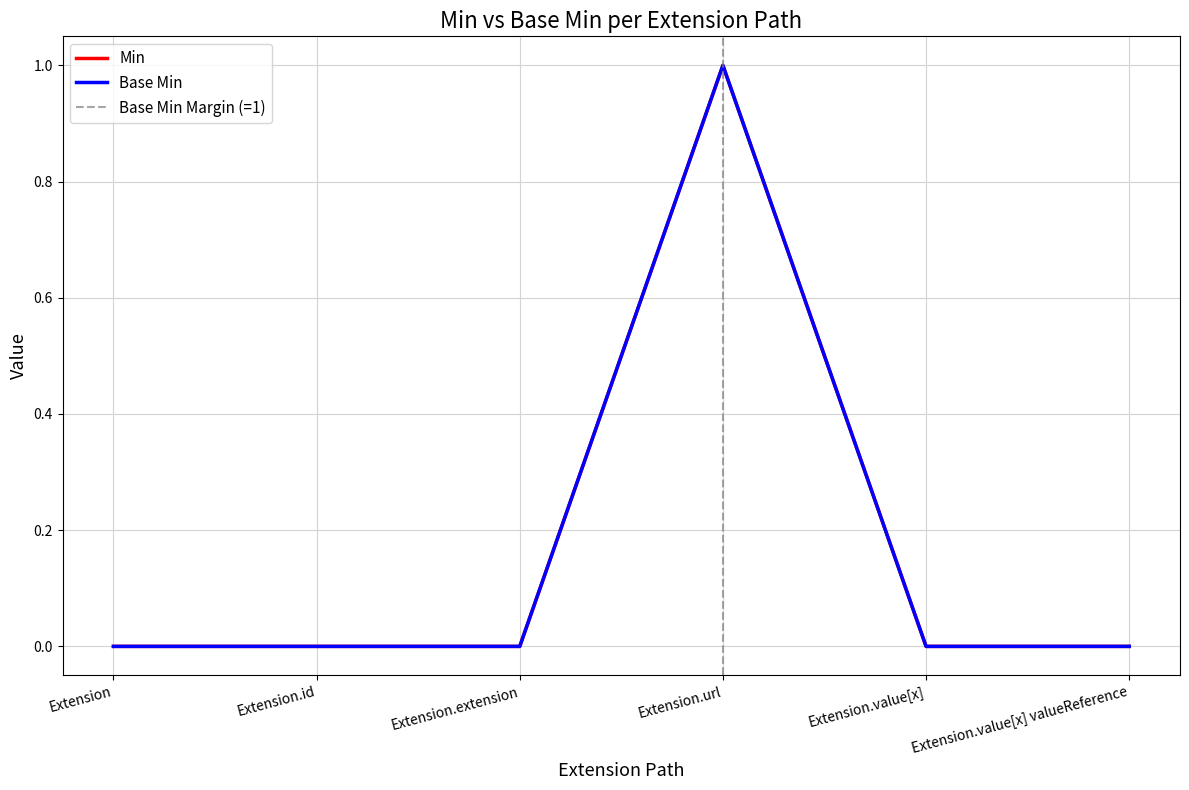

Which category has the highest value in the Min series?

Extension.url